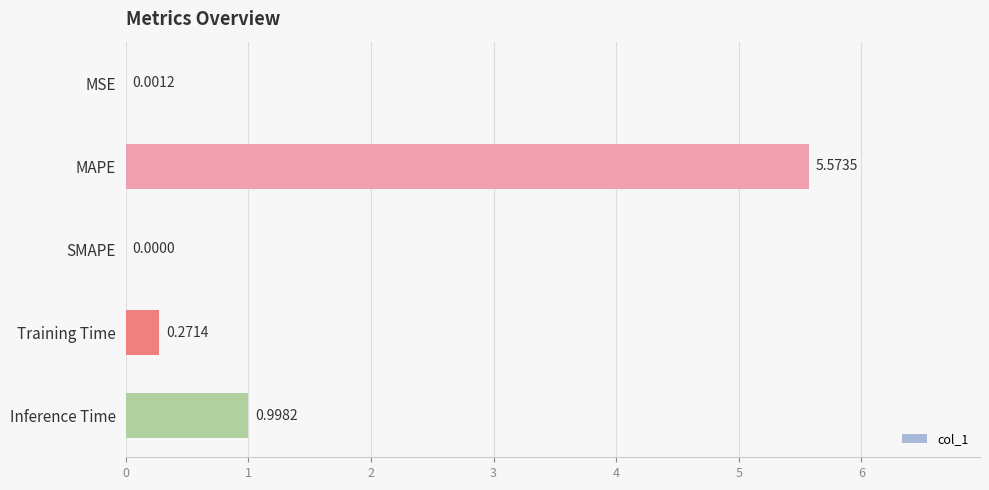

How many values are above zero?

4